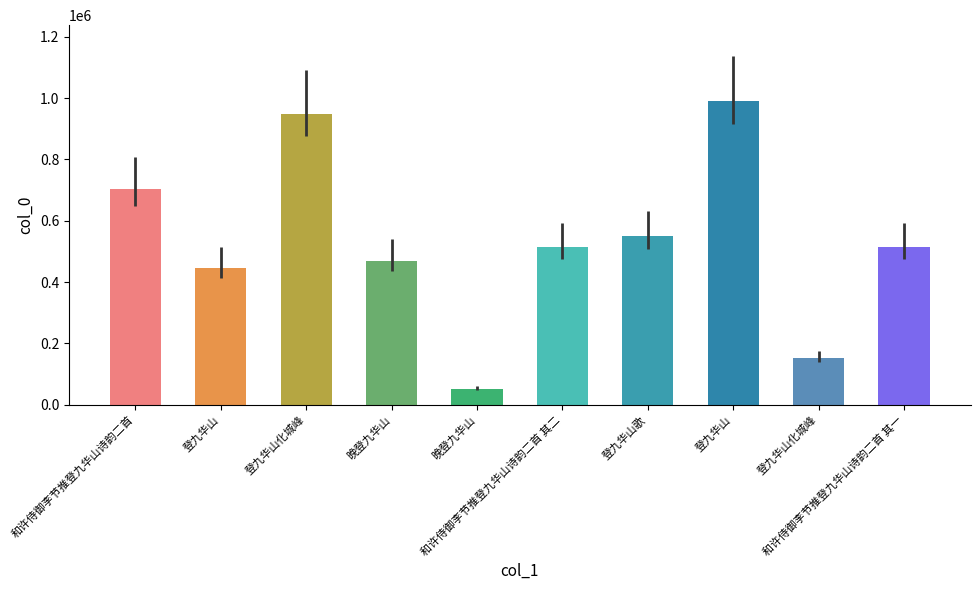

How many distinct data groups are displayed?

1